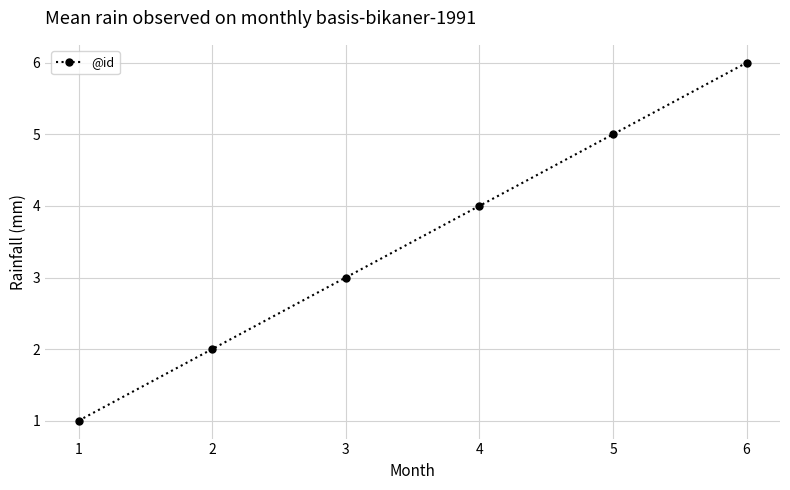

Rank the categories by value from lowest to highest.

1, 2, 3, 4, 5, 6